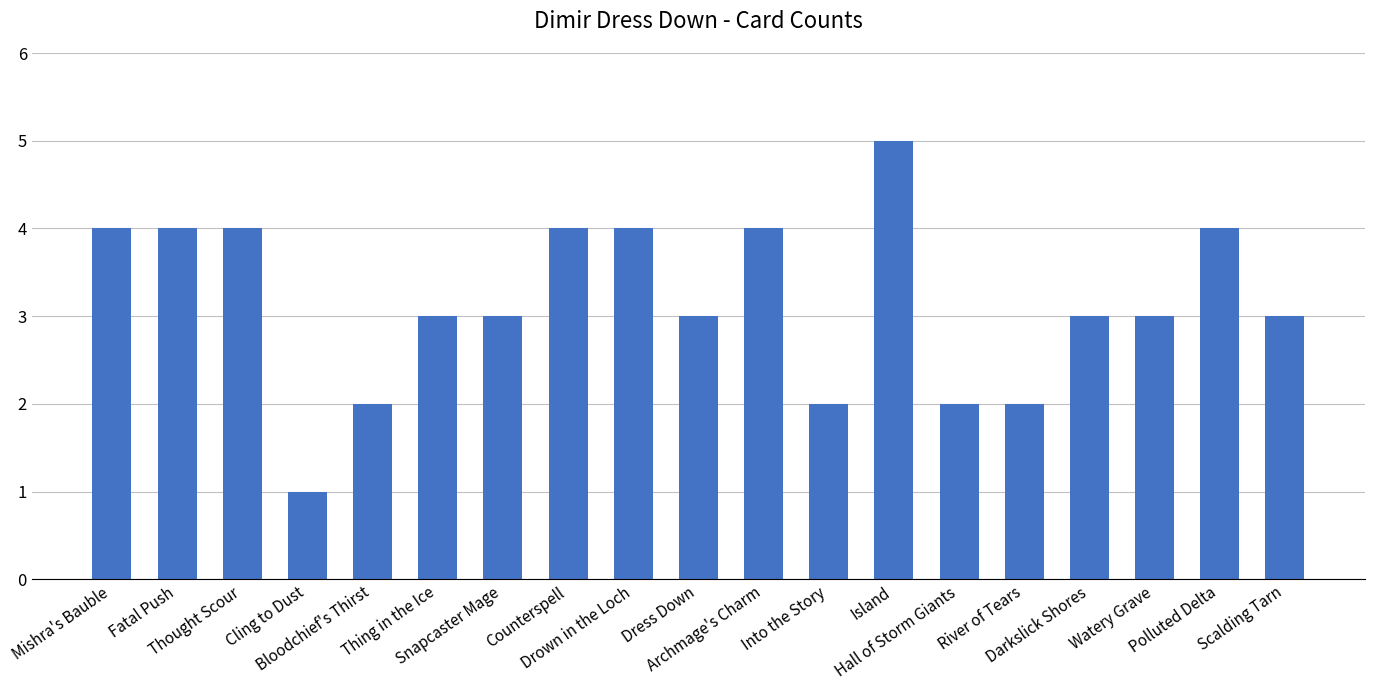

What is the greatest value displayed?

5